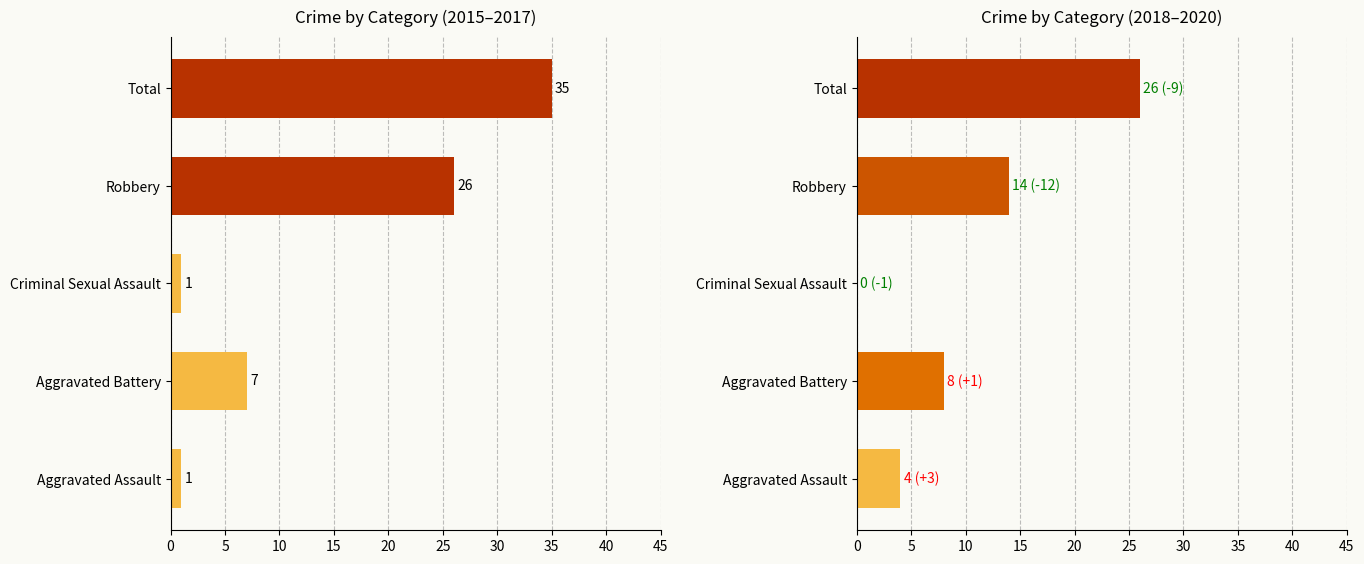

List the series in order of their overall mean, highest first.

2015-2017 Total, 2018-2020 Total